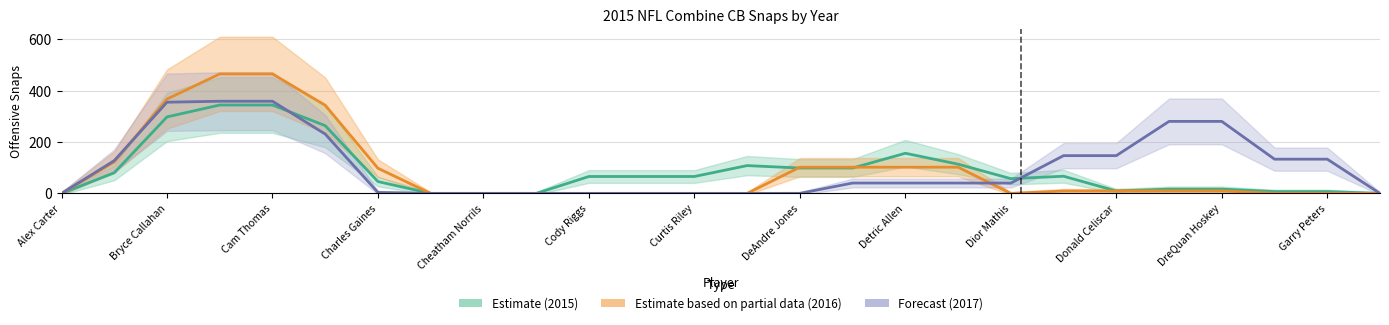

In Estimate based on partial data (2016), how many points are lower than both neighbors (excluding endpoints)?

1